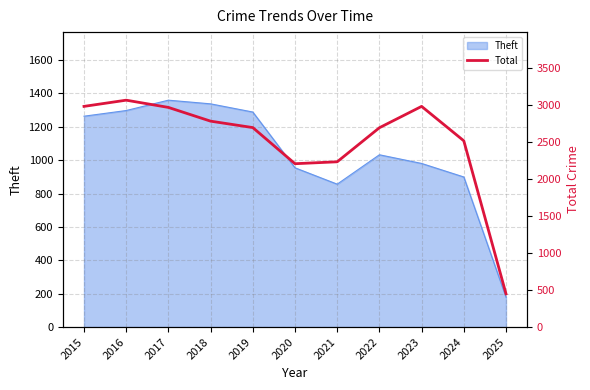

How many lines are shown in the chart?

1